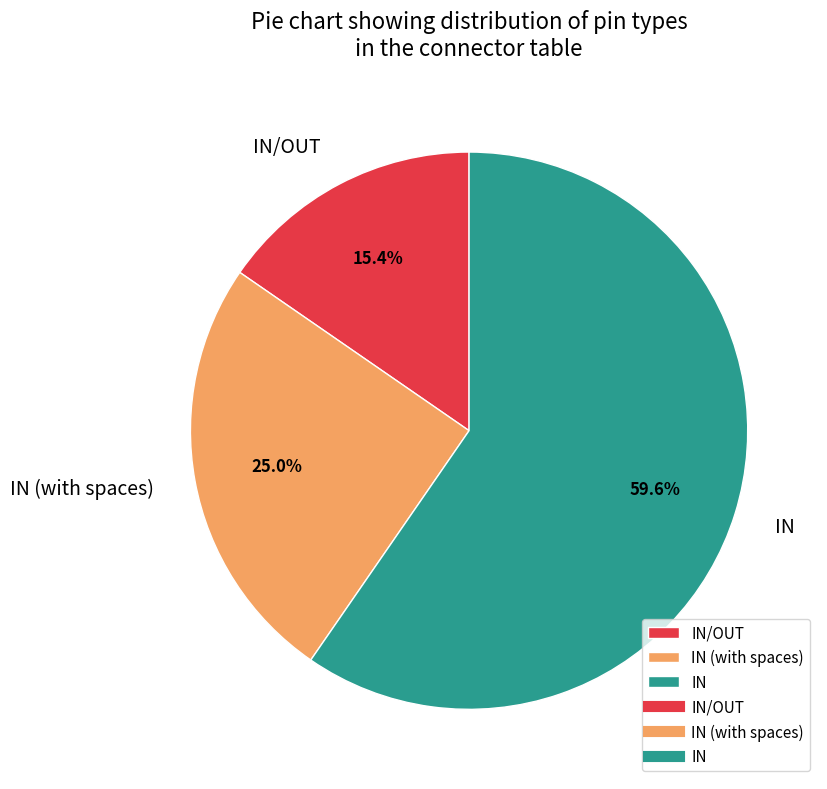

To the nearest percent, what portion does IN/OUT represent?

15%